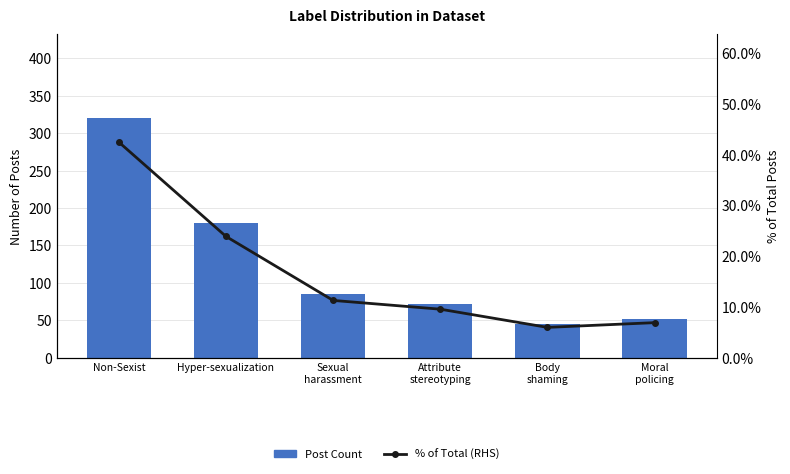

Which has a higher value, Body
shaming or Moral
policing?

Moral
policing